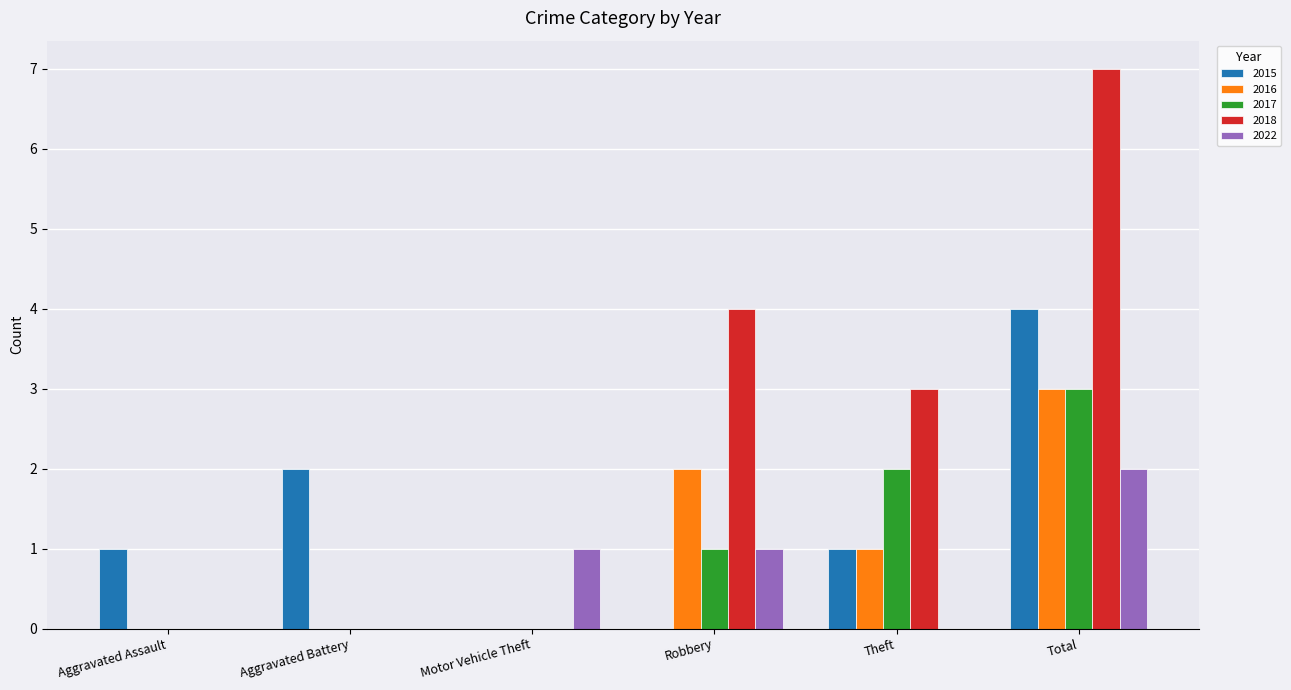

Are the bars grouped side by side (vs. stacked)?

Yes